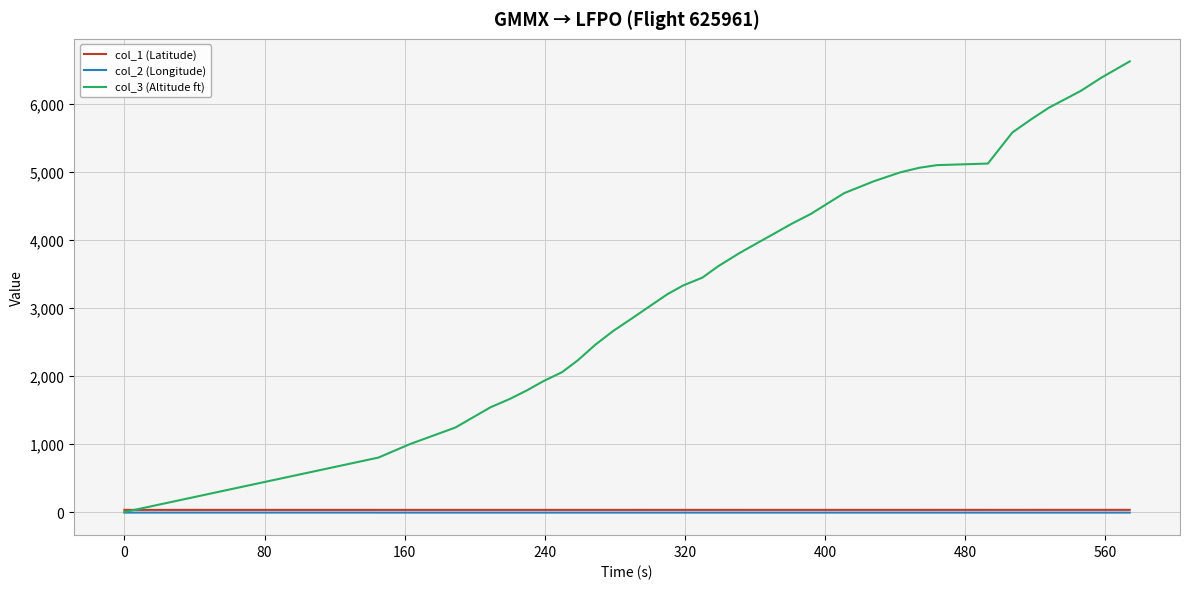

True or false: col_1 (Latitude) and col_2 (Longitude) intersect in this chart.

False